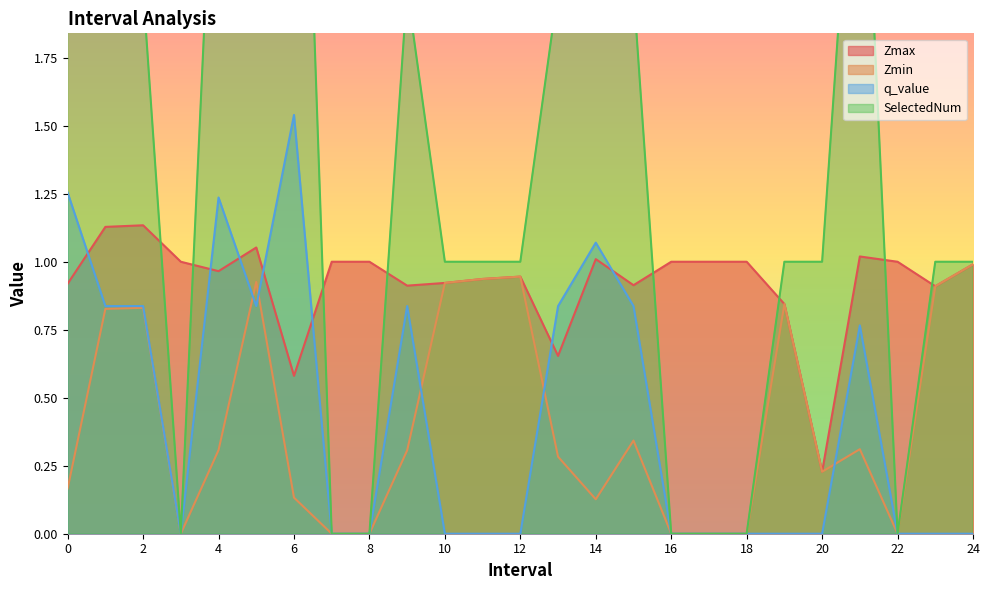

List the series in order of their peak value, highest first.

SelectedNum, q_value, Zmax, Zmin